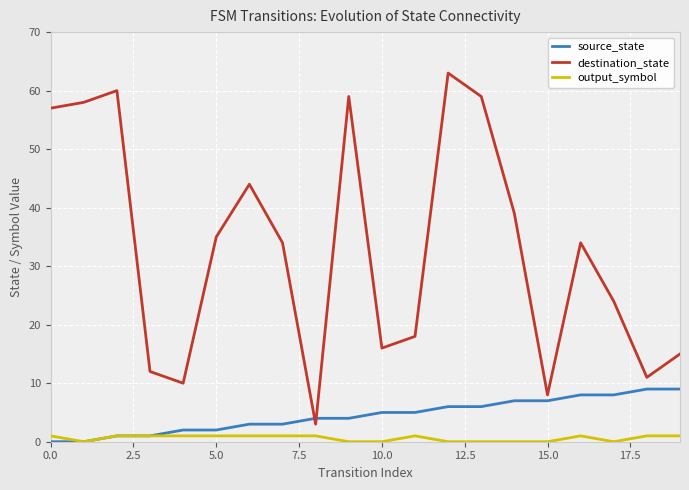

Which series has the widest spread of values?

destination_state